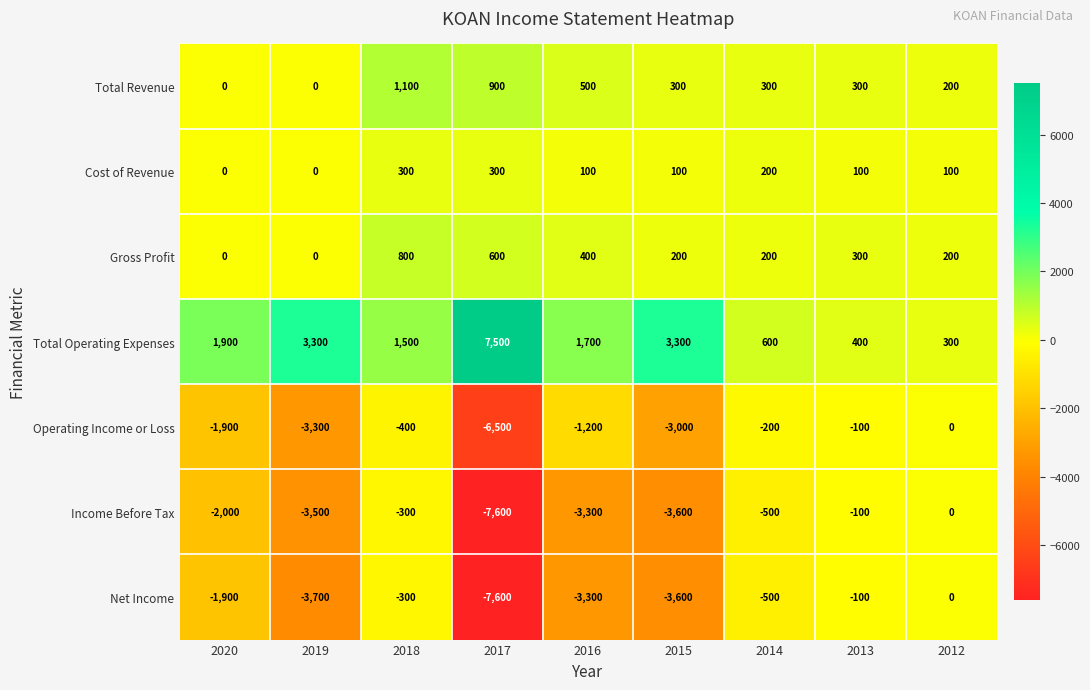

Rank the categories by Income Before Tax value from highest to lowest.

2012, 2013, 2018, 2014, 2020, 2016, 2019, 2015, 2017